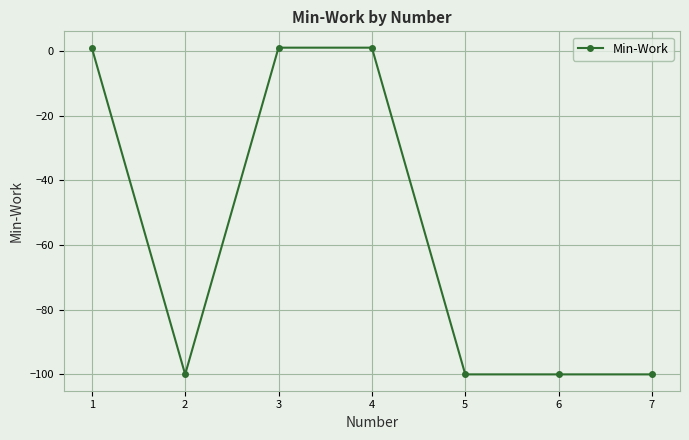

What is the greatest value displayed?

1